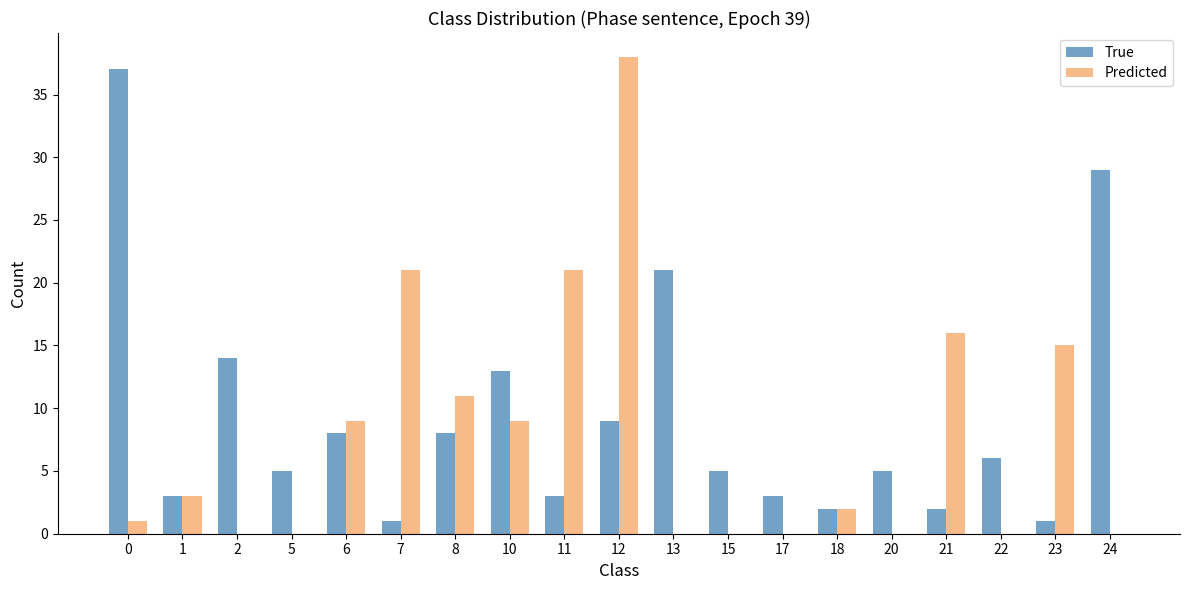

Are the bars grouped side by side (vs. stacked)?

Yes